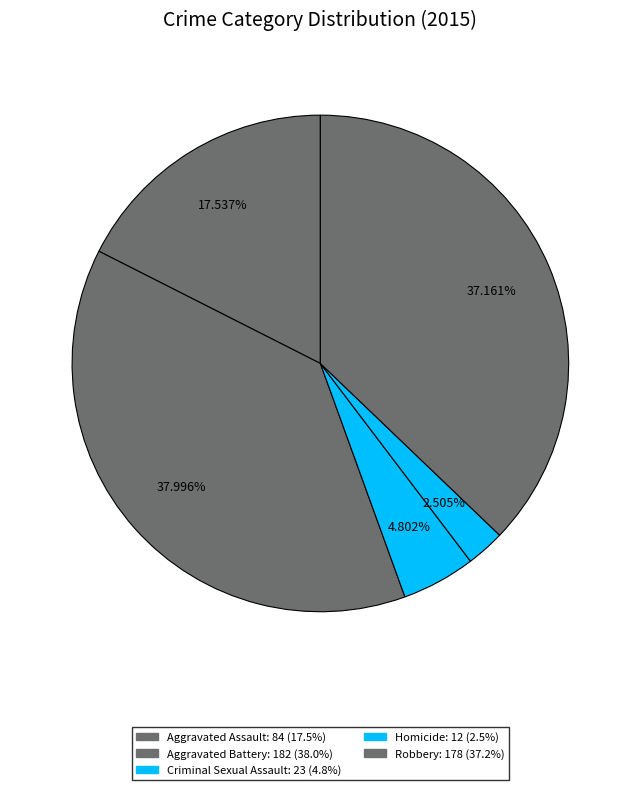

Is the sum of Aggravated Battery and Aggravated Assault greater than half?

Yes